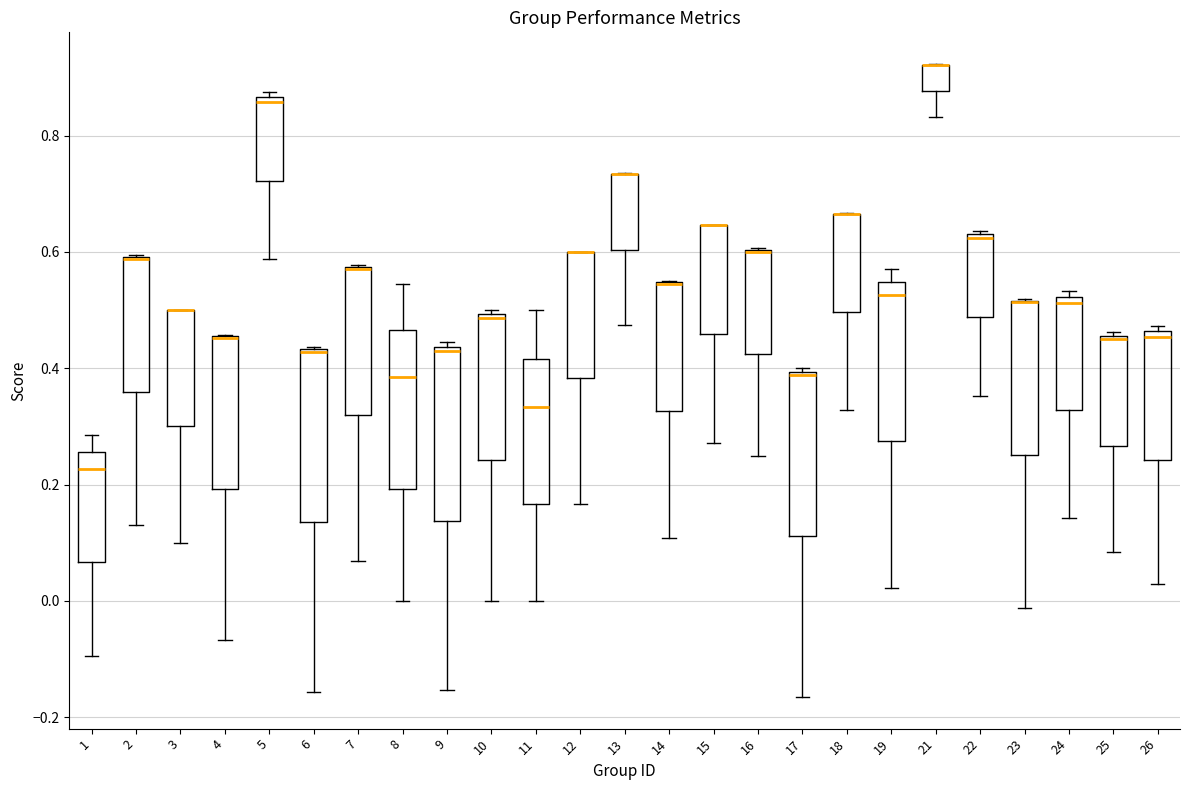

Reading left to right, transcribe this box plot: for each box, give where its median line is, the range the box spans, and where its two whiskers end, as read against the y-axis. The values are not printed on the chart, so give them approximately, as read against the axis.

1: median 0.22, box 0.06 to 0.26, whiskers -0.10 to 0.28
2: median 0.58 (drawn on the box's upper edge), box 0.36 to 0.60, whiskers 0.14 to 0.60
3: median 0.50 (drawn on the box's upper edge), box 0.30 to 0.50, whiskers 0.10 to 0.50
4: median 0.46 (drawn on the box's upper edge), box 0.20 to 0.46, whiskers -0.06 to 0.46
5: median 0.86 (just below the box's upper edge), box 0.72 to 0.86, whiskers 0.58 to 0.88
6: median 0.42 (drawn on the box's upper edge), box 0.14 to 0.44, whiskers -0.16 to 0.44
7: median 0.58 (drawn on the box's upper edge), box 0.32 to 0.58, whiskers 0.06 to 0.58
8: median 0.38, box 0.20 to 0.46, whiskers 0.00 to 0.54
9: median 0.44 (just below the box's upper edge), box 0.14 to 0.44, whiskers -0.16 to 0.44 (just above the box's upper edge)
10: median 0.48, box 0.24 to 0.50, whiskers 0.00 to 0.50 (just above the box's upper edge)
11: median 0.34, box 0.16 to 0.42, whiskers 0.00 to 0.50
12: median 0.60 (drawn on the box's upper edge), box 0.38 to 0.60, whiskers 0.16 to 0.60
13: median 0.74 (drawn on the box's upper edge), box 0.60 to 0.74, whiskers 0.48 to 0.74
14: median 0.54 (drawn on the box's upper edge), box 0.32 to 0.54, whiskers 0.10 to 0.54
15: median 0.64 (drawn on the box's upper edge), box 0.46 to 0.64, whiskers 0.28 to 0.64
16: median 0.60 (drawn on the box's upper edge), box 0.42 to 0.60, whiskers 0.26 to 0.60
17: median 0.38, box 0.12 to 0.40, whiskers -0.16 to 0.40 (just above the box's upper edge)
18: median 0.66 (drawn on the box's upper edge), box 0.50 to 0.66, whiskers 0.32 to 0.66
19: median 0.52, box 0.28 to 0.54, whiskers 0.02 to 0.58
21: median 0.92 (drawn on the box's upper edge), box 0.88 to 0.92, whiskers 0.84 to 0.92
22: median 0.62, box 0.48 to 0.64, whiskers 0.36 to 0.64 (just above the box's upper edge)
23: median 0.52 (drawn on the box's upper edge), box 0.26 to 0.52, whiskers -0.02 to 0.52
24: median 0.52 (just below the box's upper edge), box 0.32 to 0.52, whiskers 0.14 to 0.54
25: median 0.46 (just below the box's upper edge), box 0.26 to 0.46, whiskers 0.08 to 0.46 (just above the box's upper edge)
26: median 0.46 (just below the box's upper edge), box 0.24 to 0.46, whiskers 0.02 to 0.48